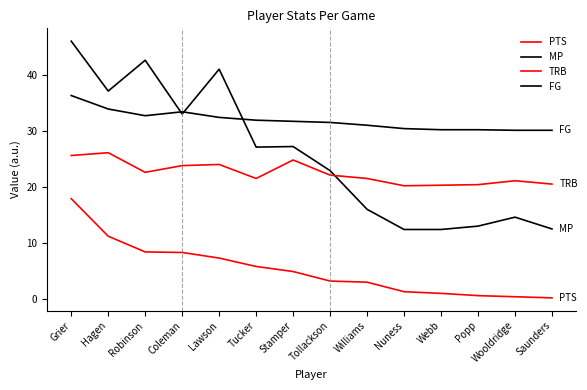

True or false: PTS has more than 0 interior local peaks.

False